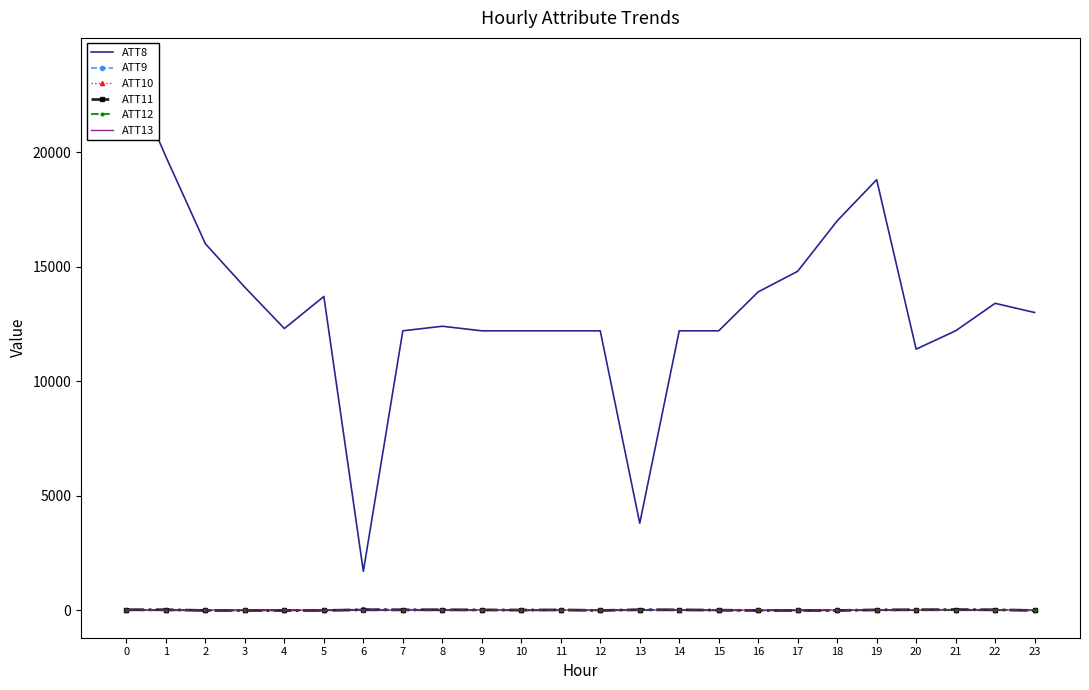

Which label corresponds to the smallest value in the chart?

2